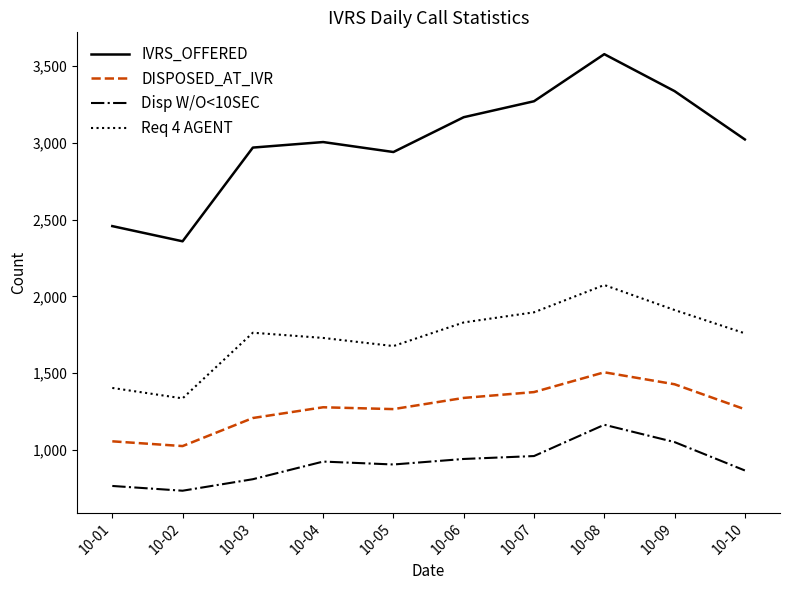

What is the approximate value of Disp W/O<10SEC at 10-07?

959